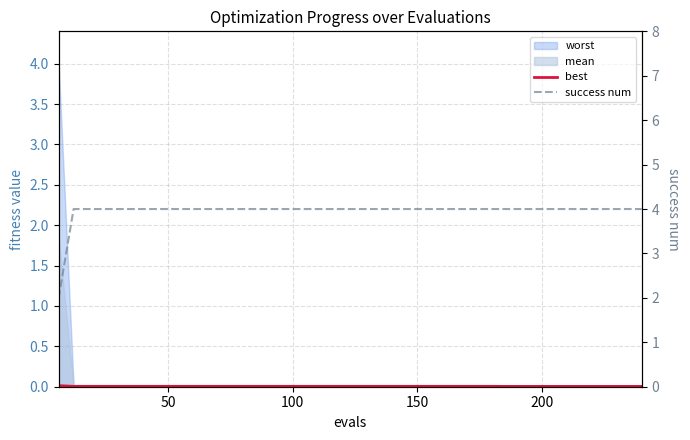

How many lines are shown in the chart?

2